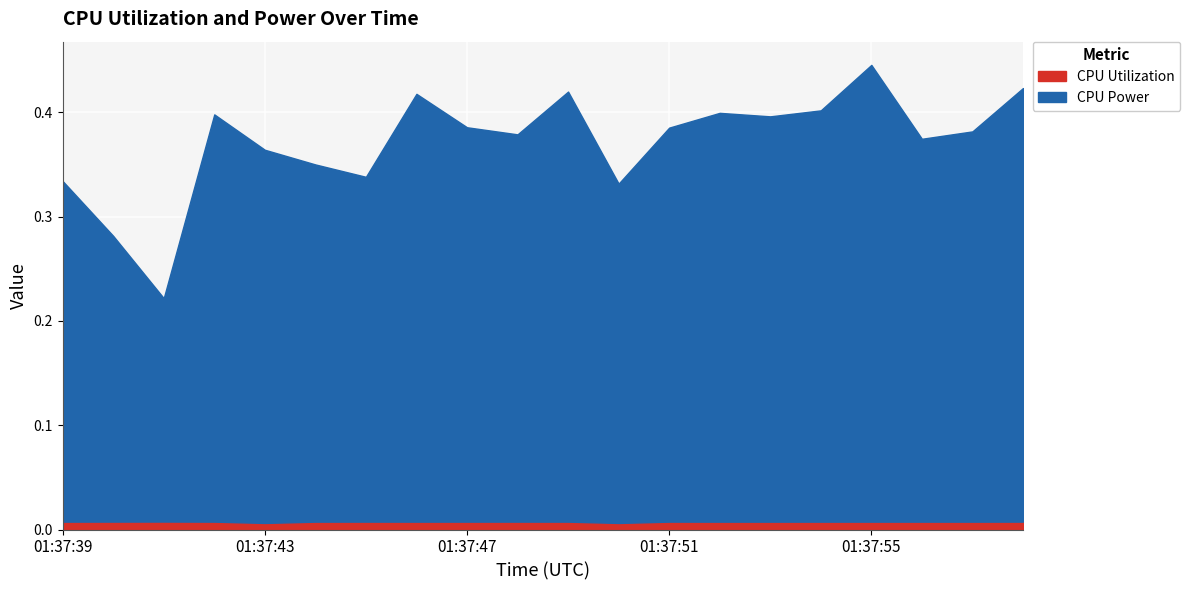

Rank the series at 01:37:46 from highest to lowest value.

CPU Power, CPU Utilization